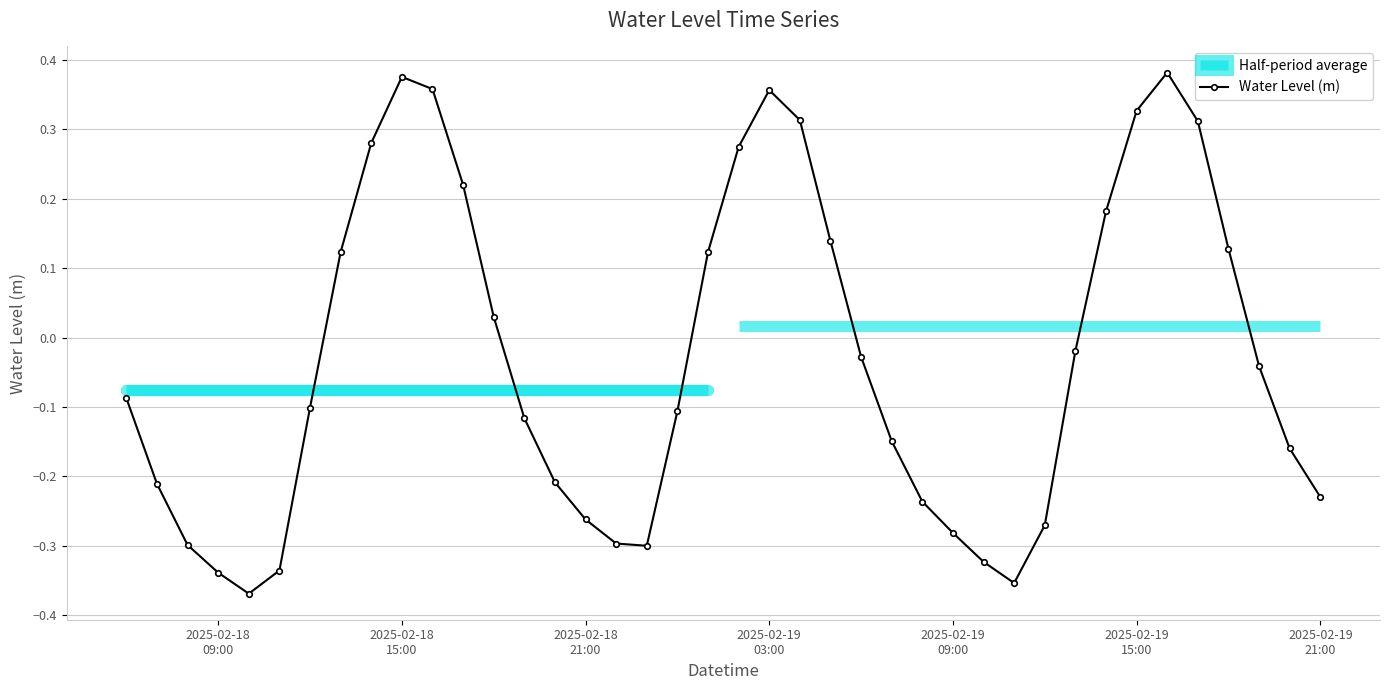

What is the minimum value shown in the chart?

-0.4